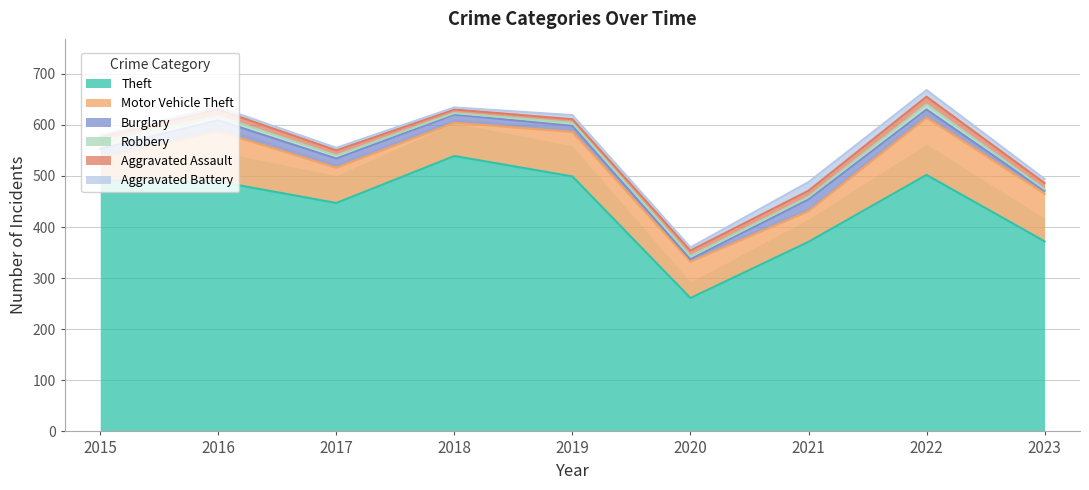

What are all the series names shown in the legend?

Theft, Motor Vehicle Theft, Burglary, Robbery, Aggravated Assault, Aggravated Battery